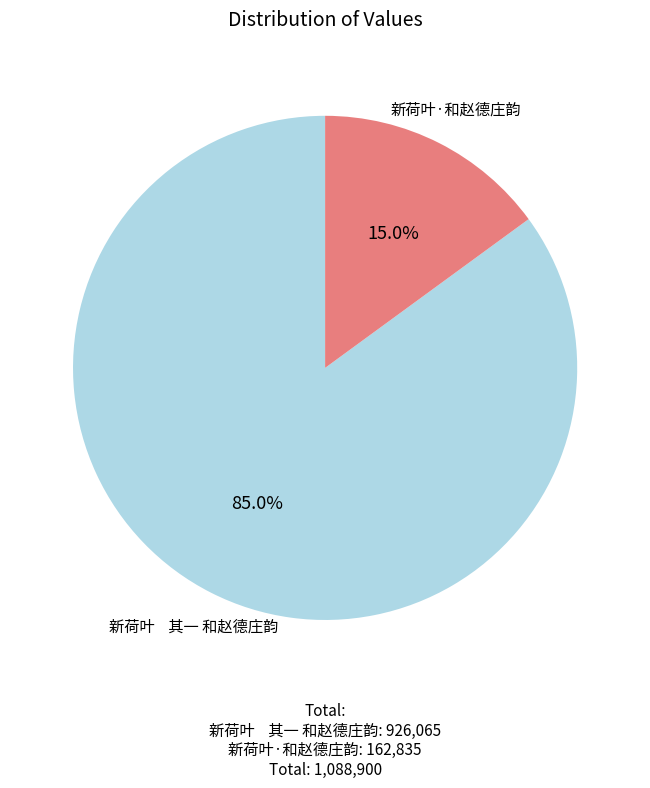

How many segments does this pie chart have?

2